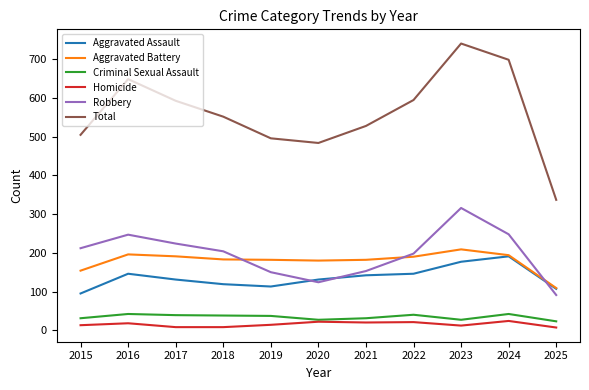

True or false: Robbery and Criminal Sexual Assault cross at least once.

False